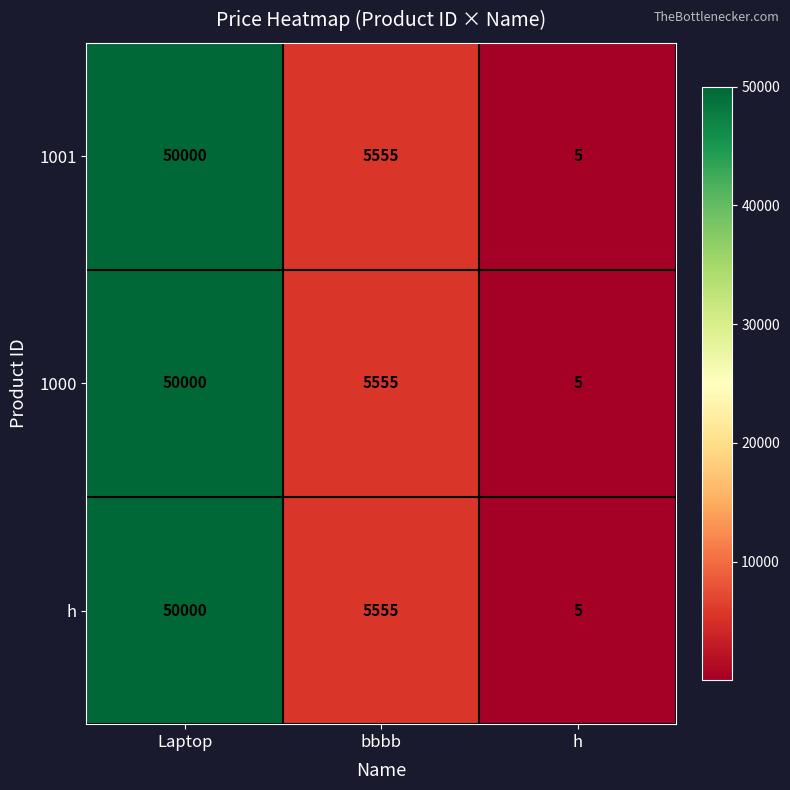

Reading right to left, transcribe all the data shown in this chart.

1001: h=5	bbbb=5555	Laptop=50000
1000: h=5	bbbb=5555	Laptop=50000
h: h=5	bbbb=5555	Laptop=50000